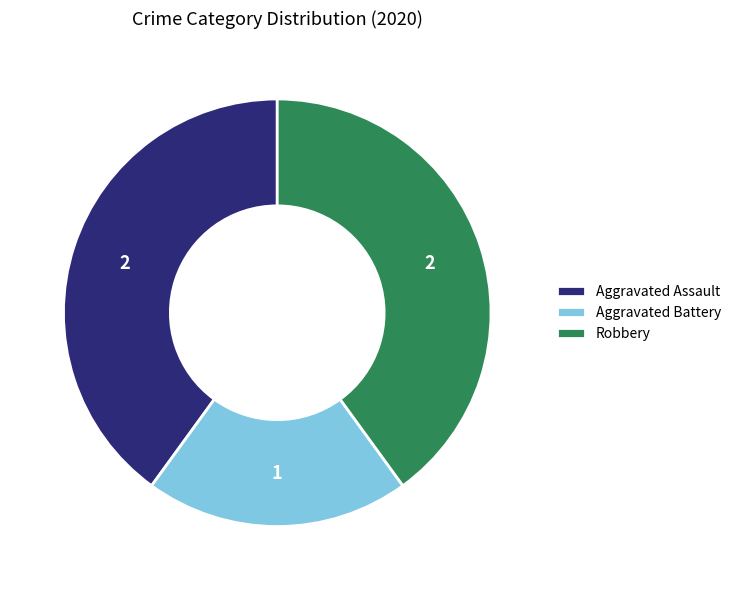

Does Aggravated Assault account for over 50% of the chart?

No